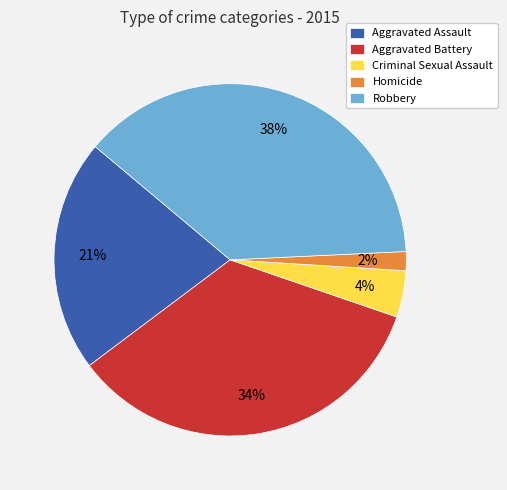

Is it true that Aggravated Assault is 12% of the pie?

False